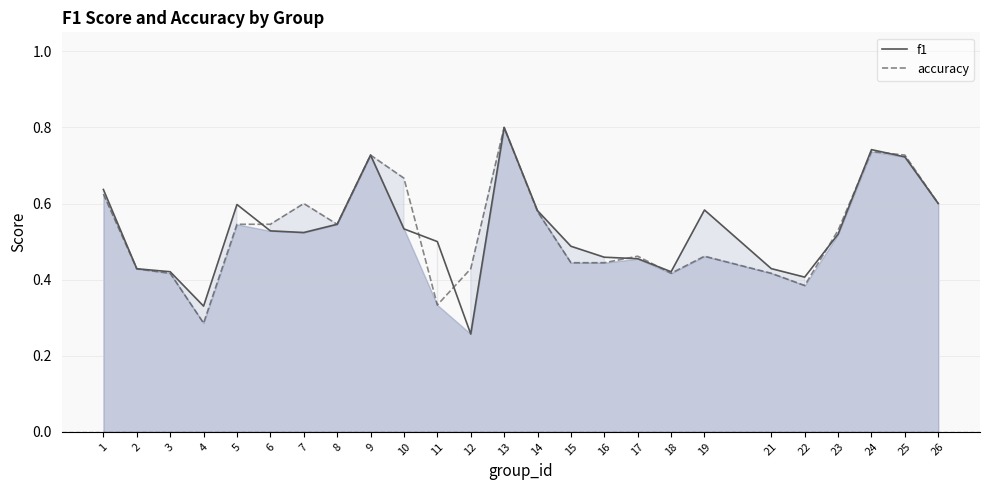

What is the maximum value for accuracy?

0.8